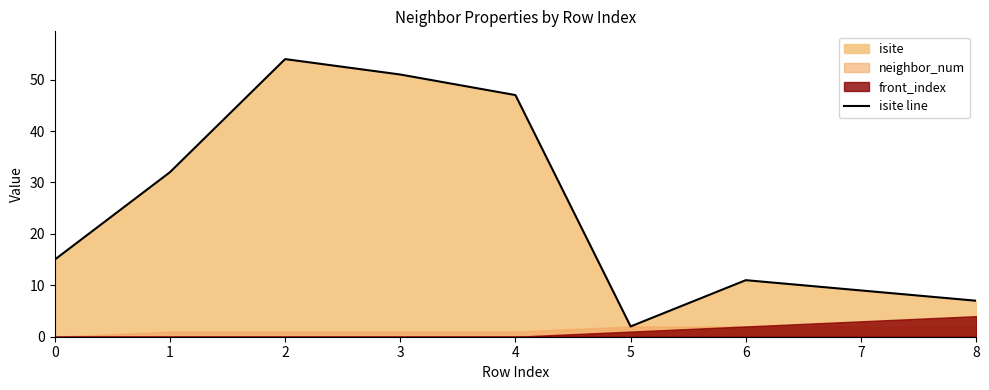

Reading left to right, what are all the values shown in this chart?

15	32	54	51	47	2	11	9	7